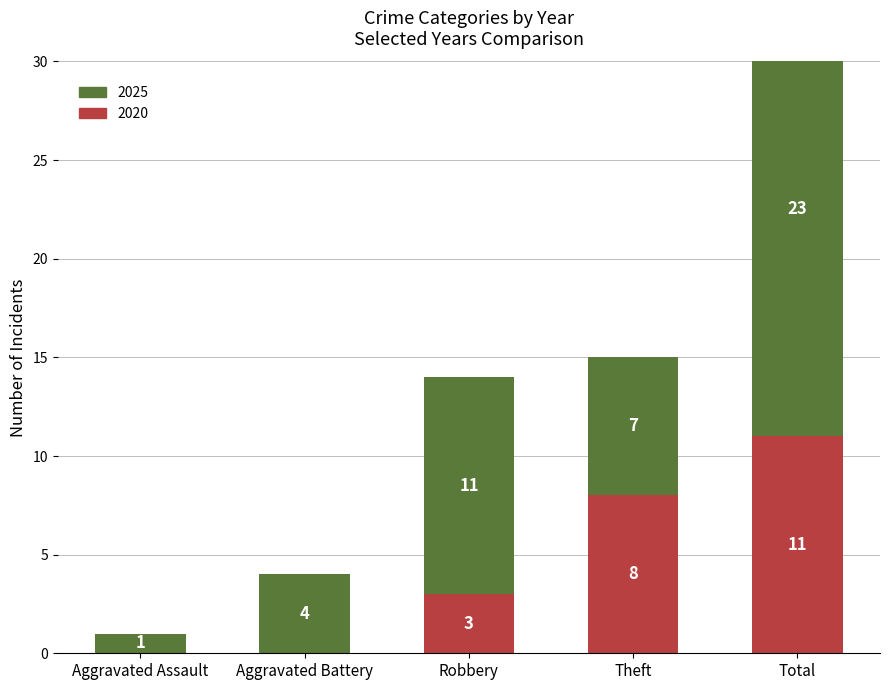

Rank the series at Theft from highest to lowest value.

2020, 2025